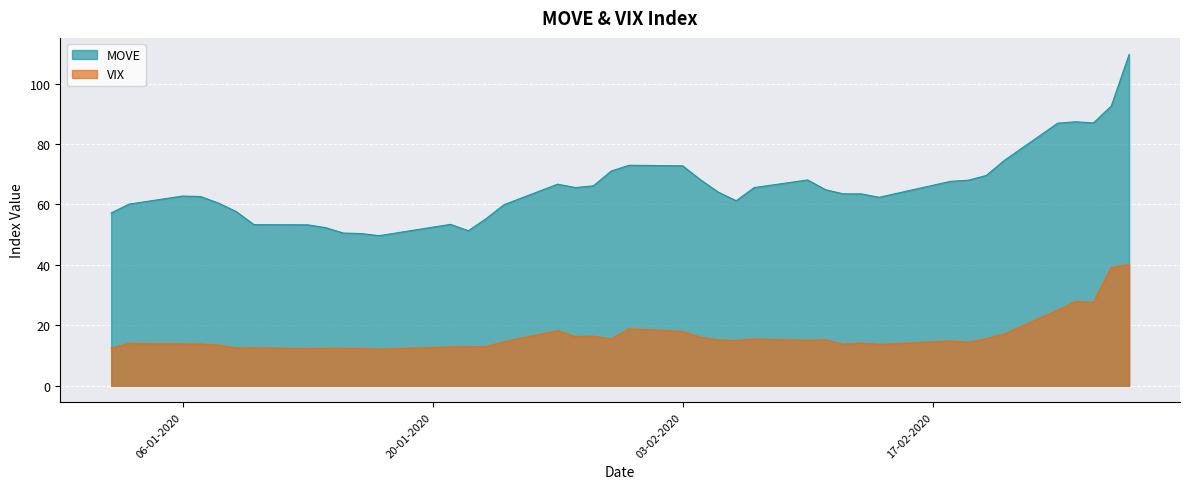

How many categories are shown in the chart?

40